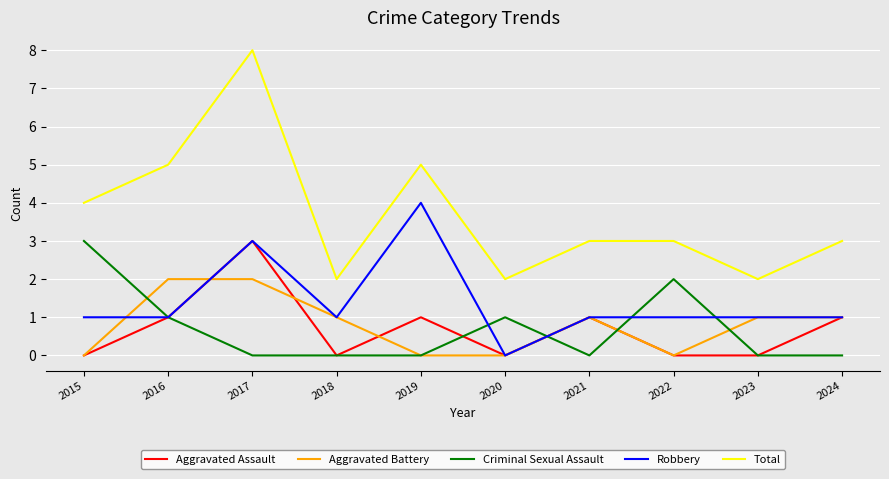

True or false: Aggravated Battery and Total cross at least once.

False